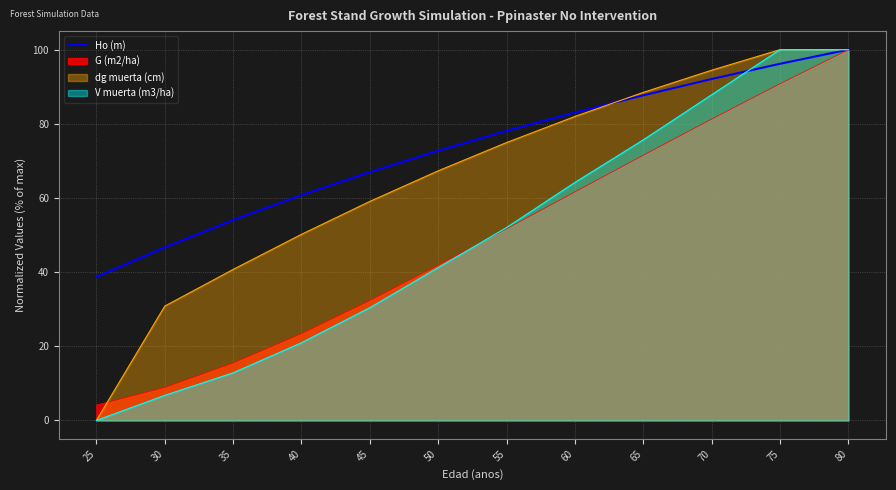

Which series changed the most between 35 and 80?

V muerta (m3/ha)